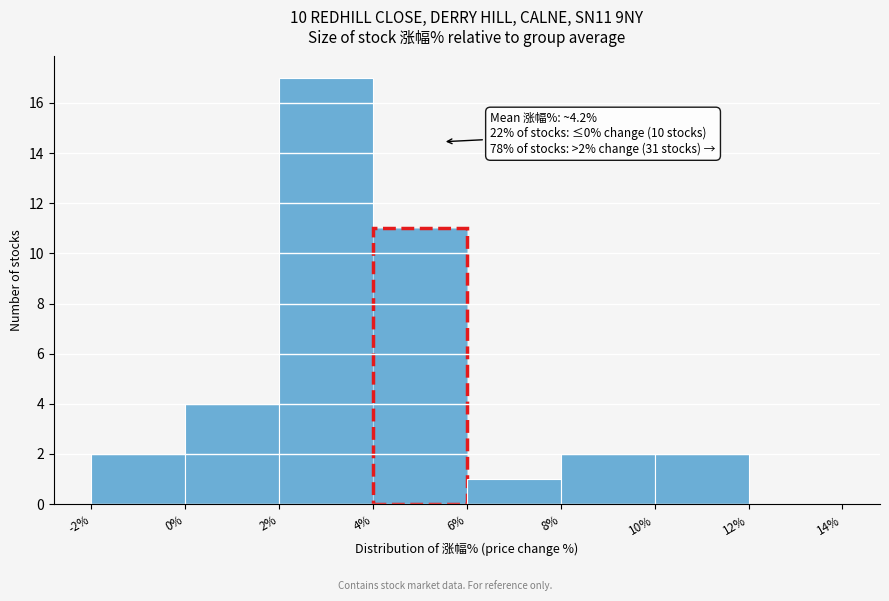

Over which range of the x-axis is the bar tallest?

2% to 4%